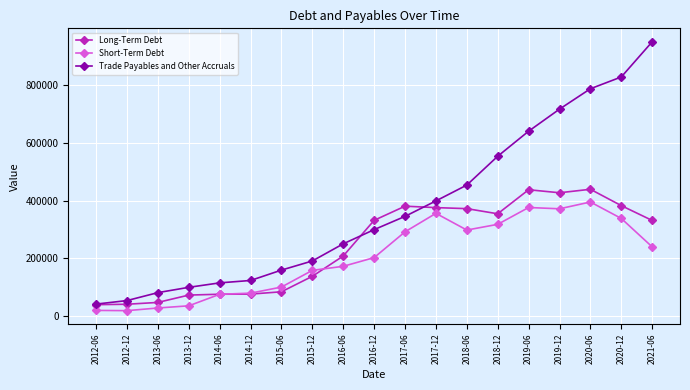

True or false: Trade Payables and Other Accruals has a value of 53963.7 at 2012-12.

True